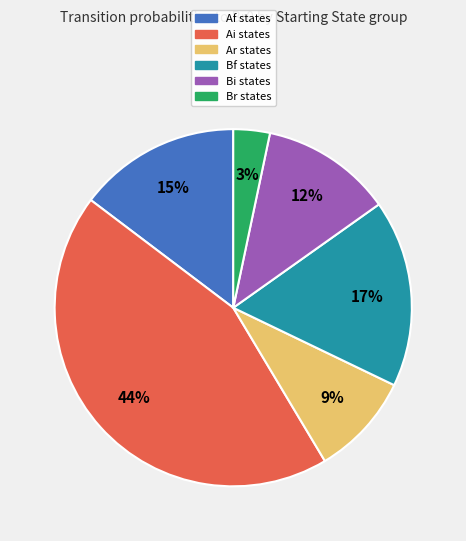

Count the number of slices in the pie.

6